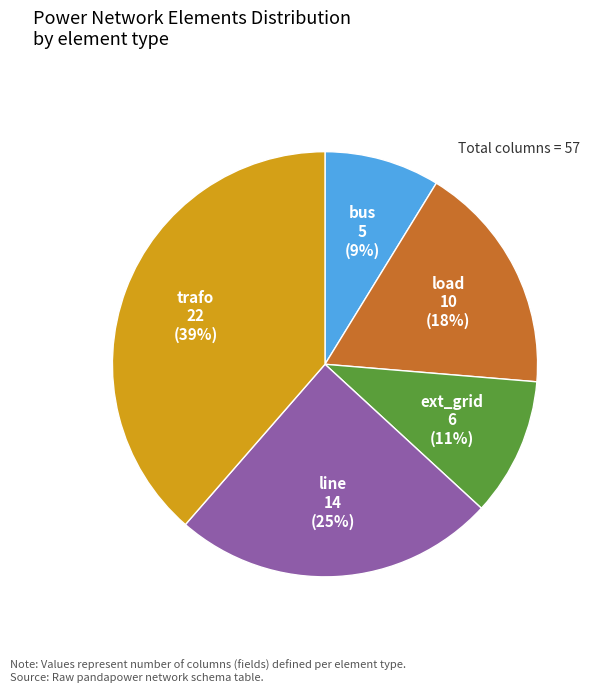

To the nearest percent, what is the average slice percentage?

20%